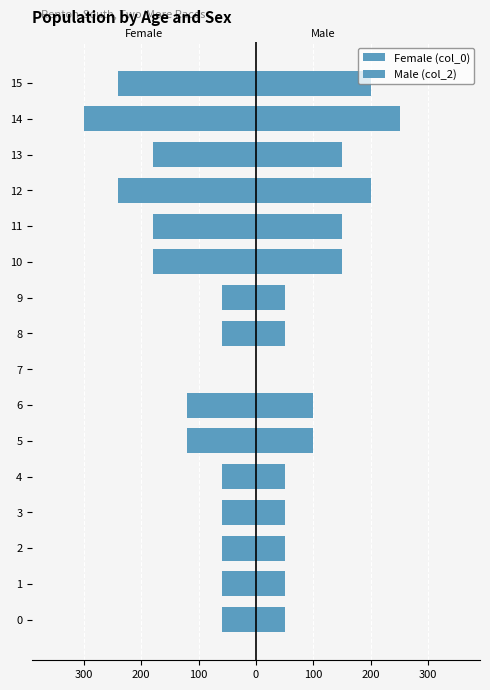

How many Female (col_0) values are between -180 and -60?

12